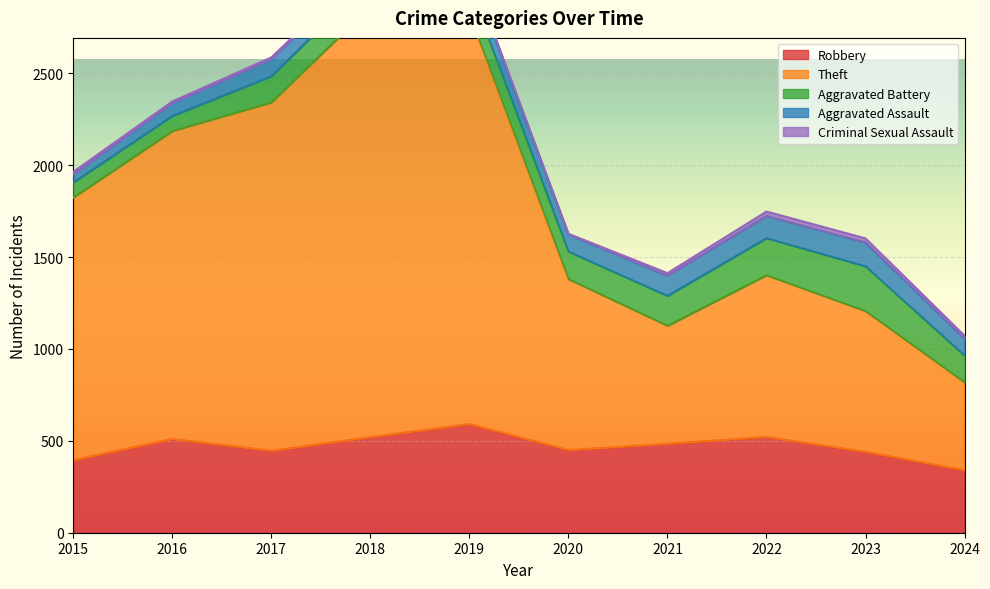

At which label is Aggravated Assault closest to 88?

2024